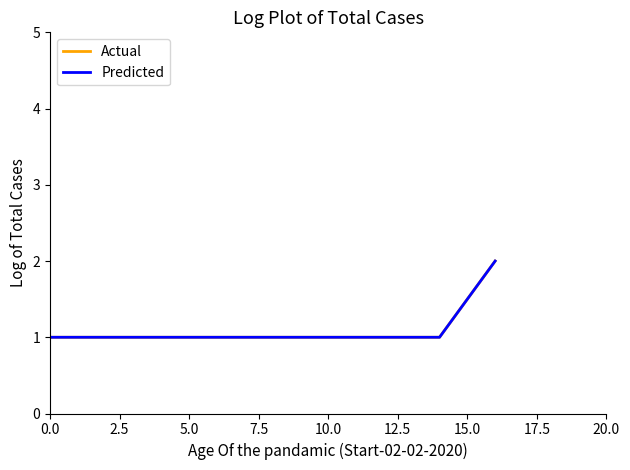

What is the difference between the maximum and minimum values in the Predicted series?

1